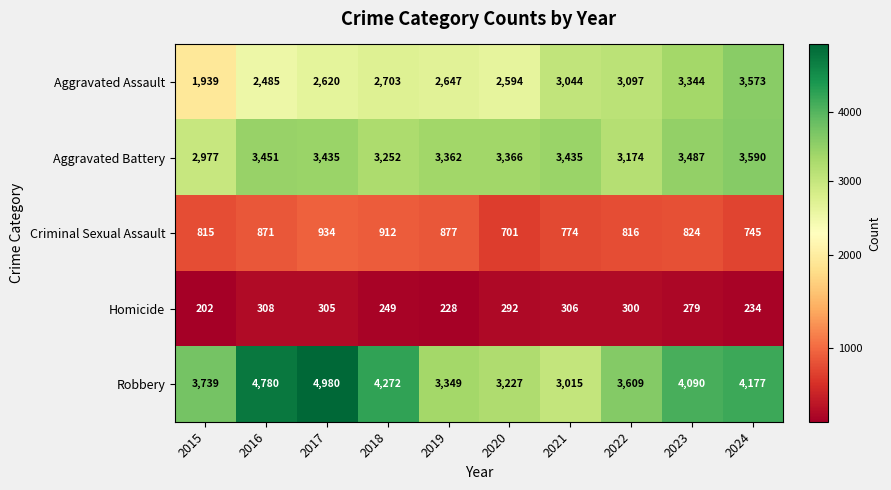

At which category is the sum across all series the highest?

2024